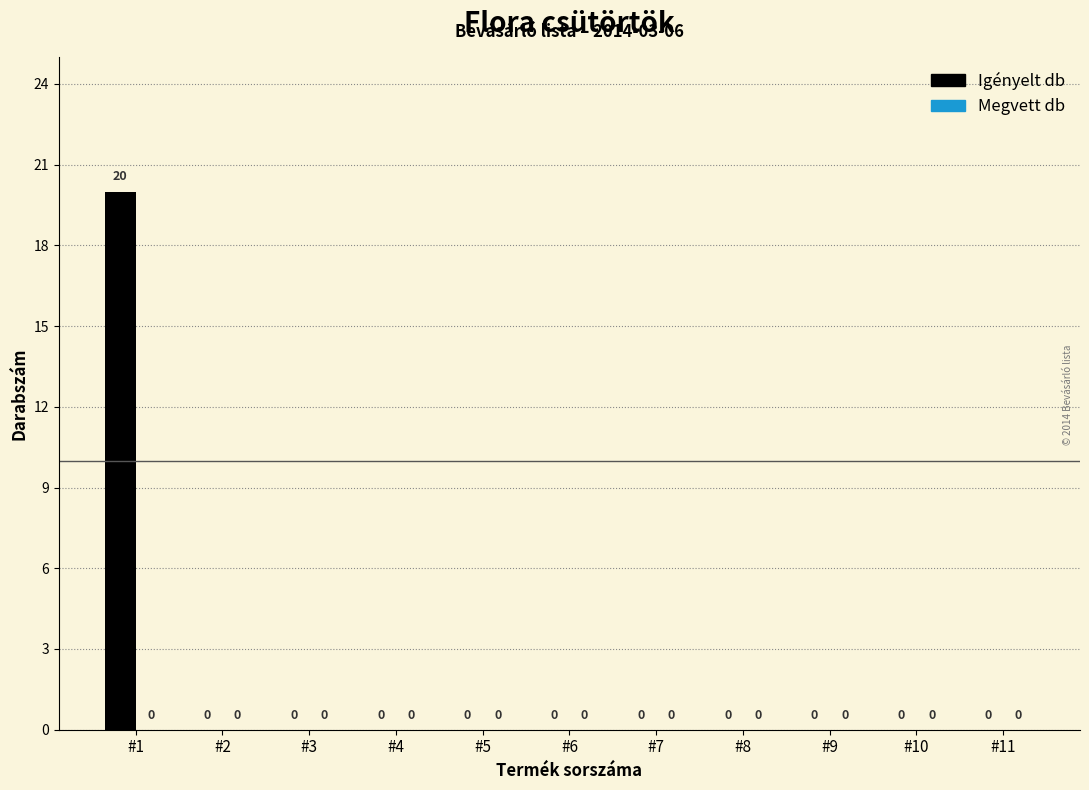

What is the maximum value shown in the chart?

20